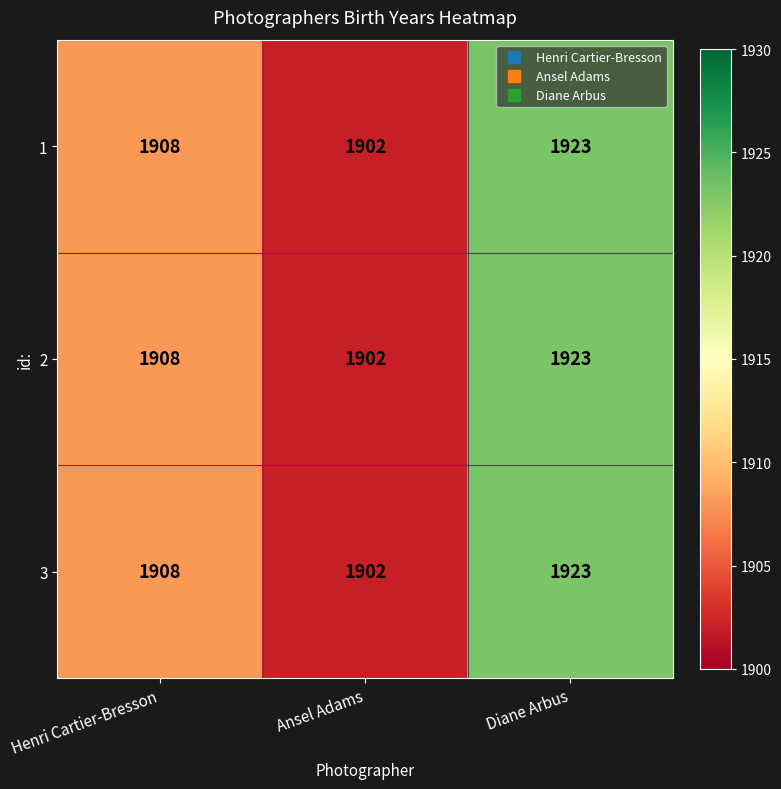

Which category has the lowest value in the 3 series?

Ansel Adams